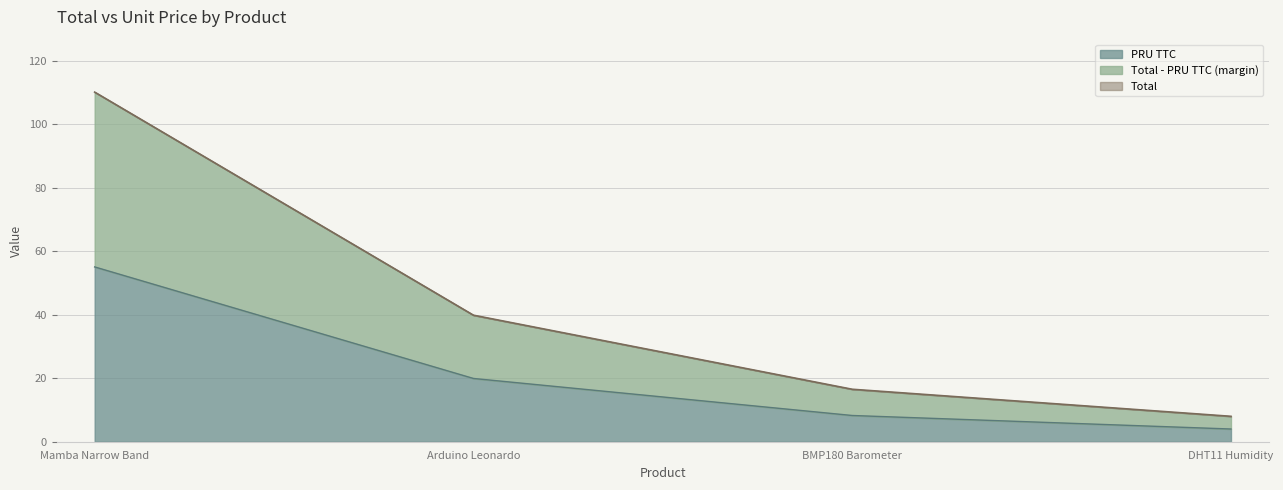

True or false: PRU TTC and Total cross at least once.

False